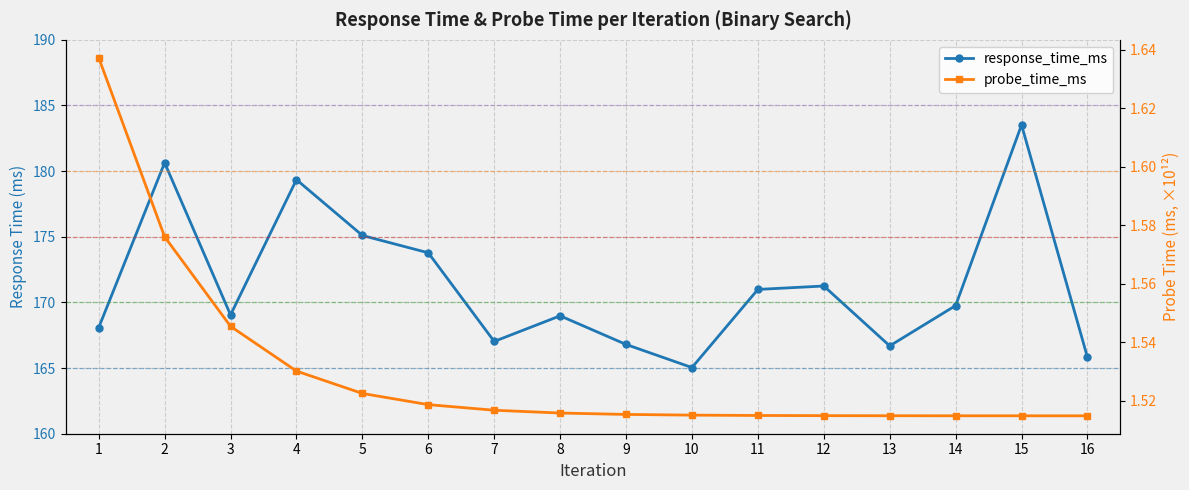

In response_time_ms, how many points are higher than both neighbors (excluding endpoints)?

5